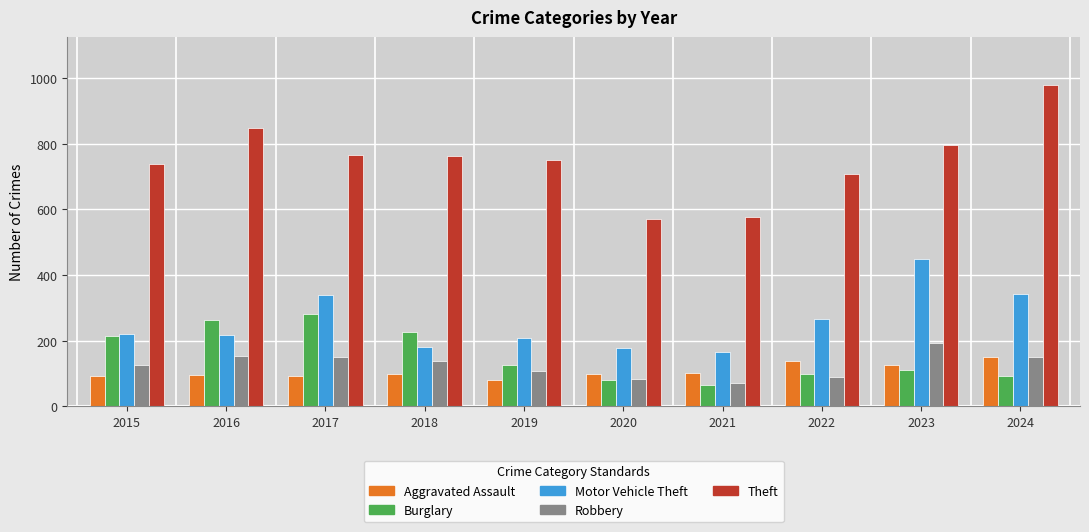

Is it true that Robbery equals 137 at 2018?

True